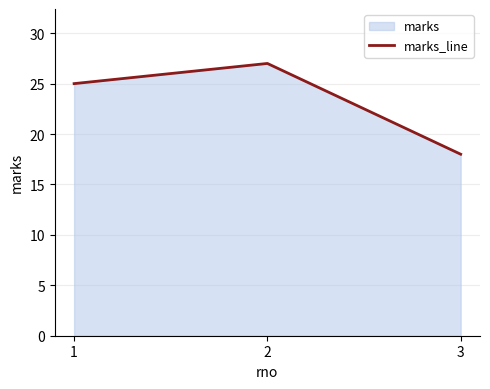

Reading left to right, what are all the values shown in this chart?

25	27	18